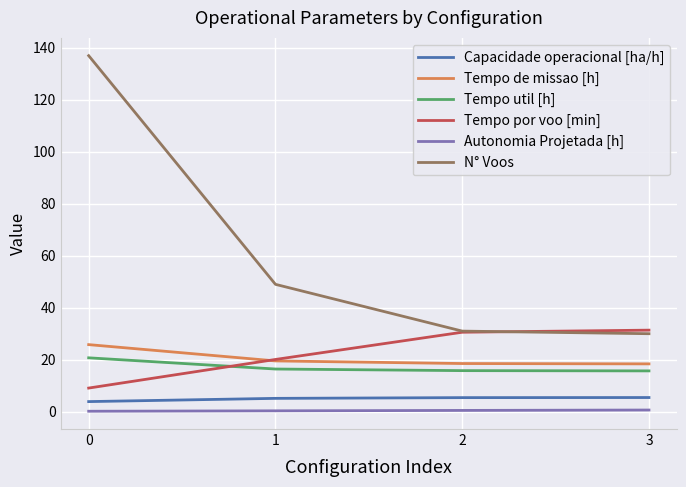

True or false: Tempo de missao [h] and Autonomia Projetada [h] intersect in this chart.

False